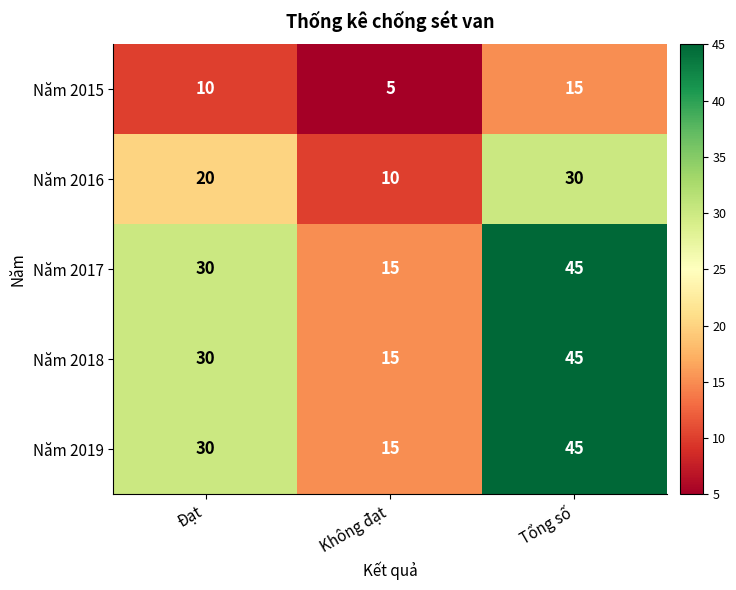

Rank the categories by Năm 2016 value from highest to lowest.

Tổng số, Đạt, Không đạt